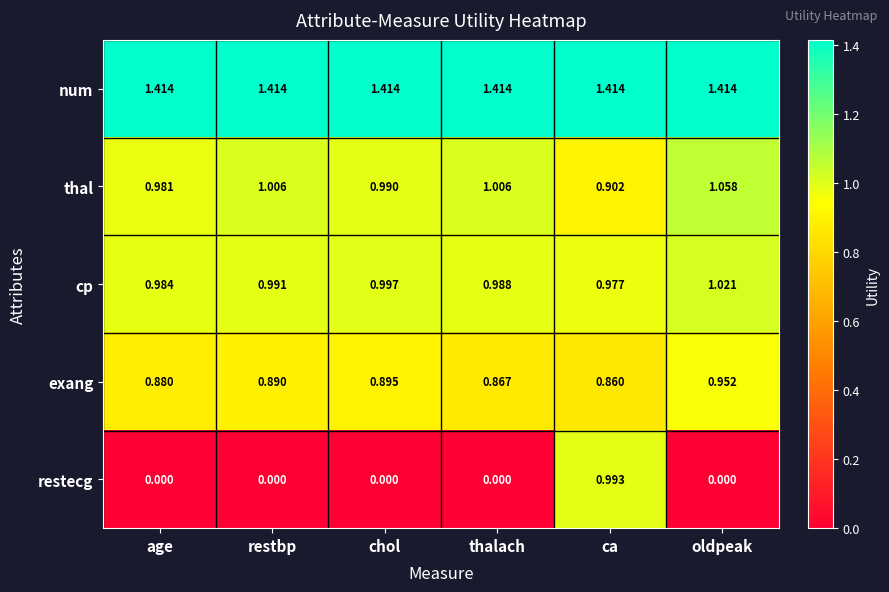

Where is exang nearest to the value 0?

ca